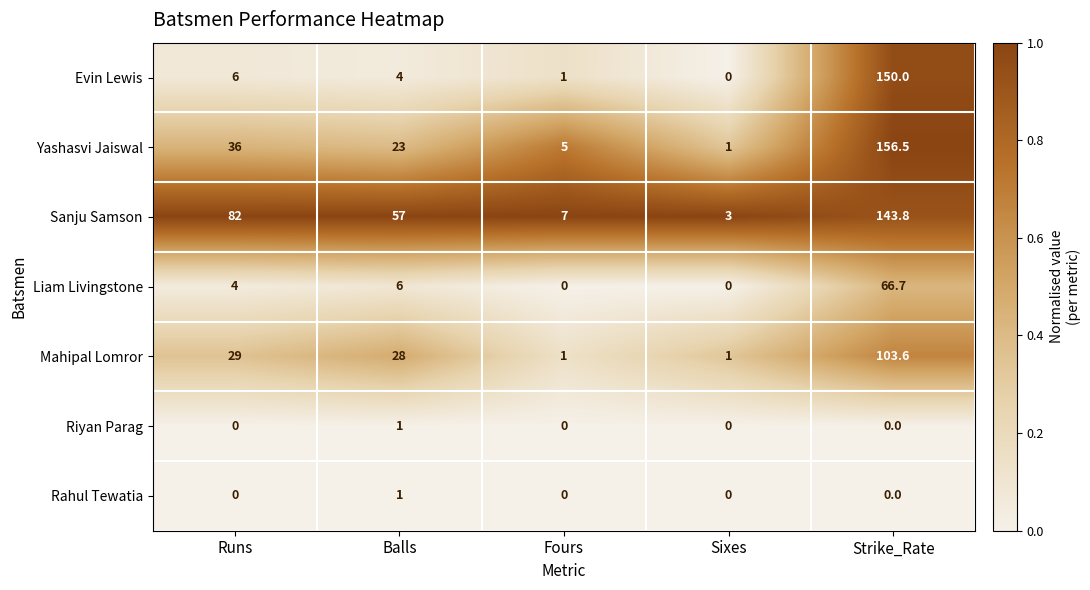

At which category is the sum across all series the highest?

Strike_Rate